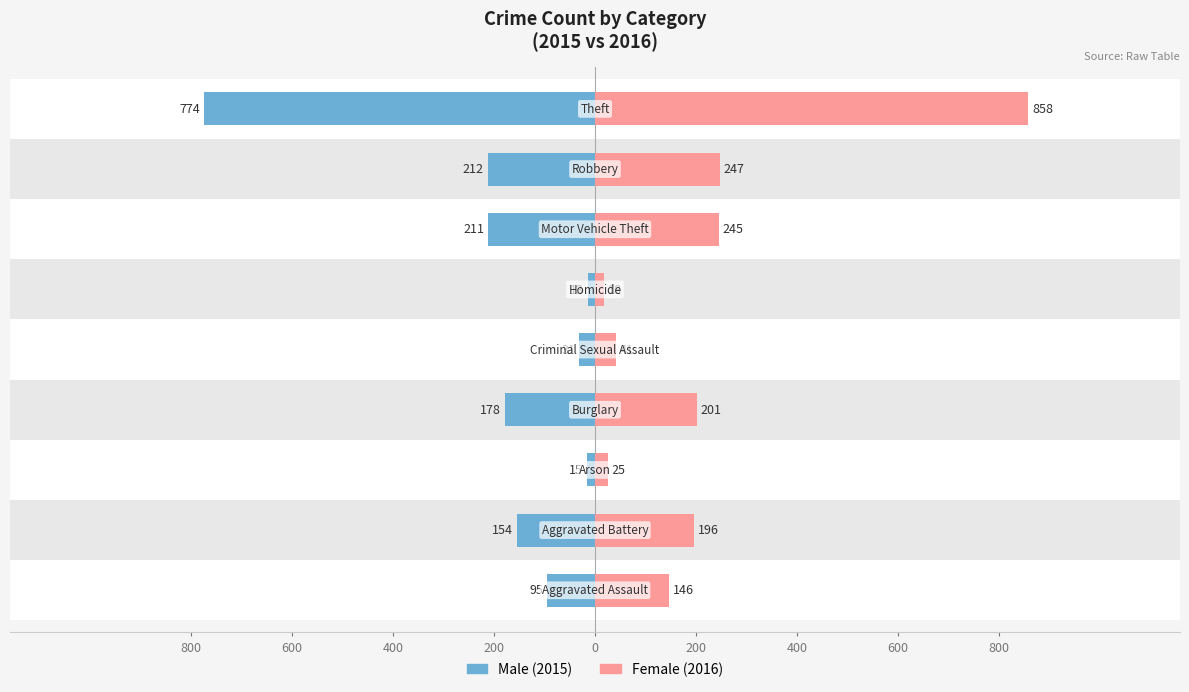

Which series changed the most between 200 and 400?

Female